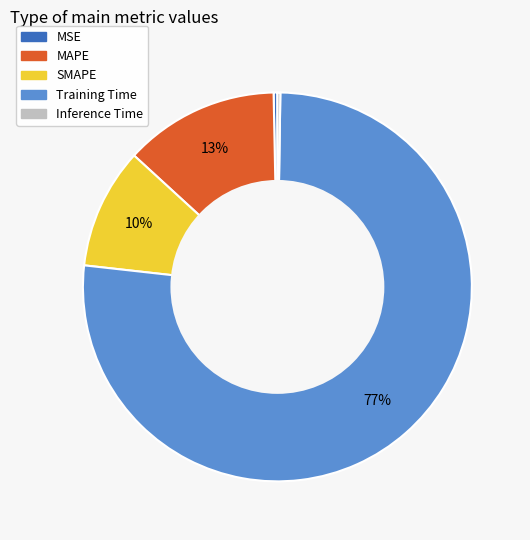

To the nearest percent, what percentage of the pie is Training Time?

77%